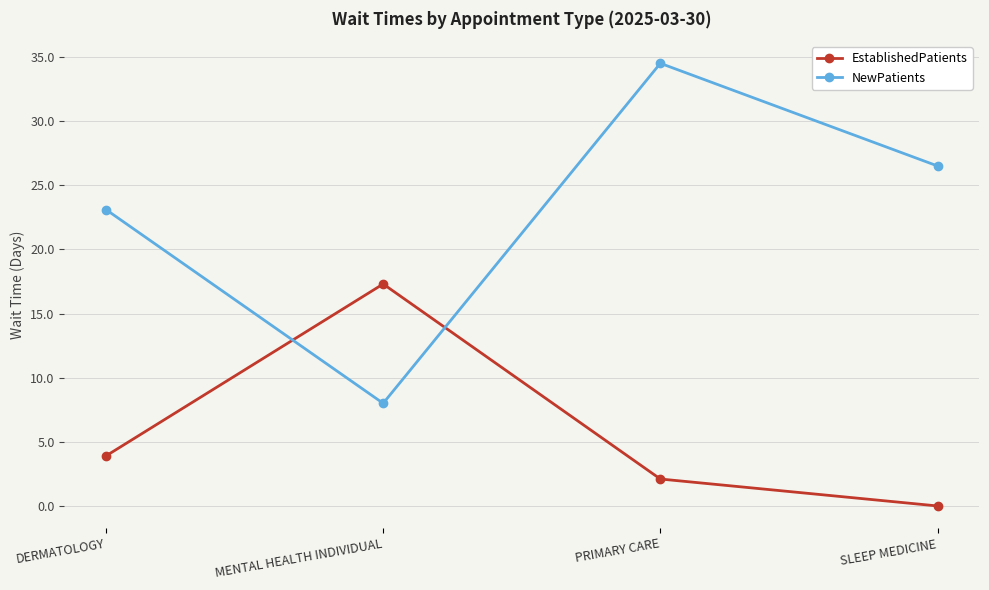

Read the EstablishedPatients value at DERMATOLOGY.

3.9